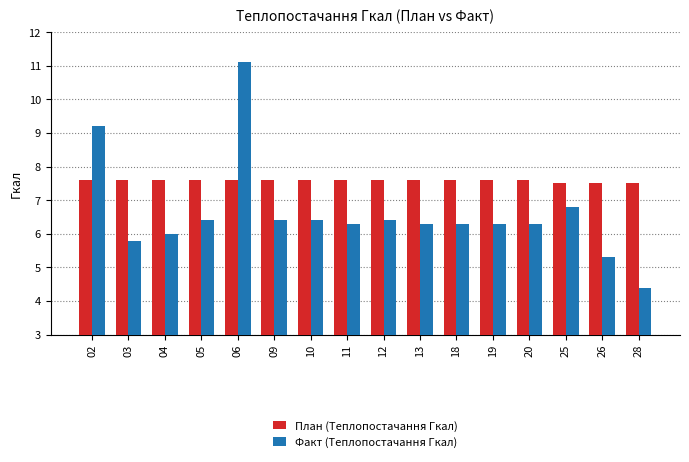

How many bars are there in each group?

2